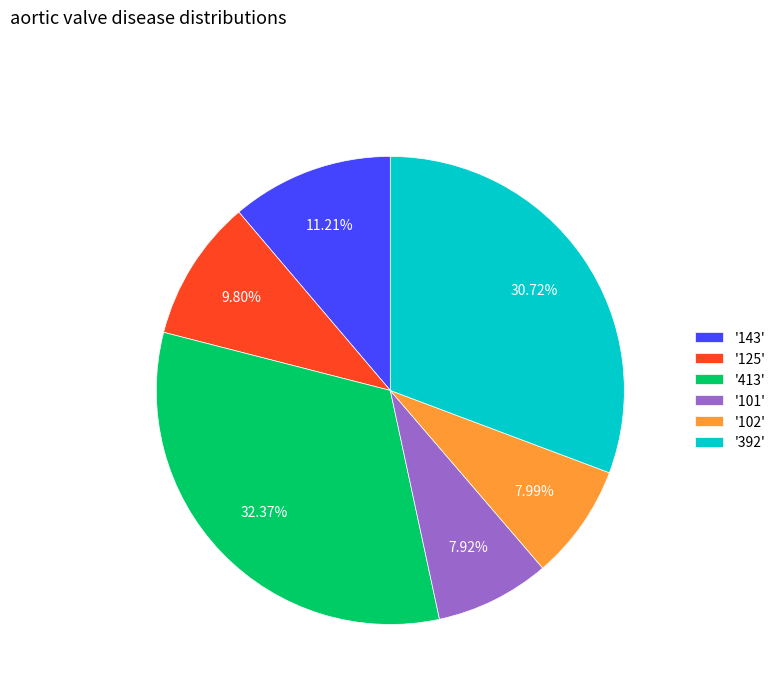

Is the sum of '143' and '413' greater than half?

No